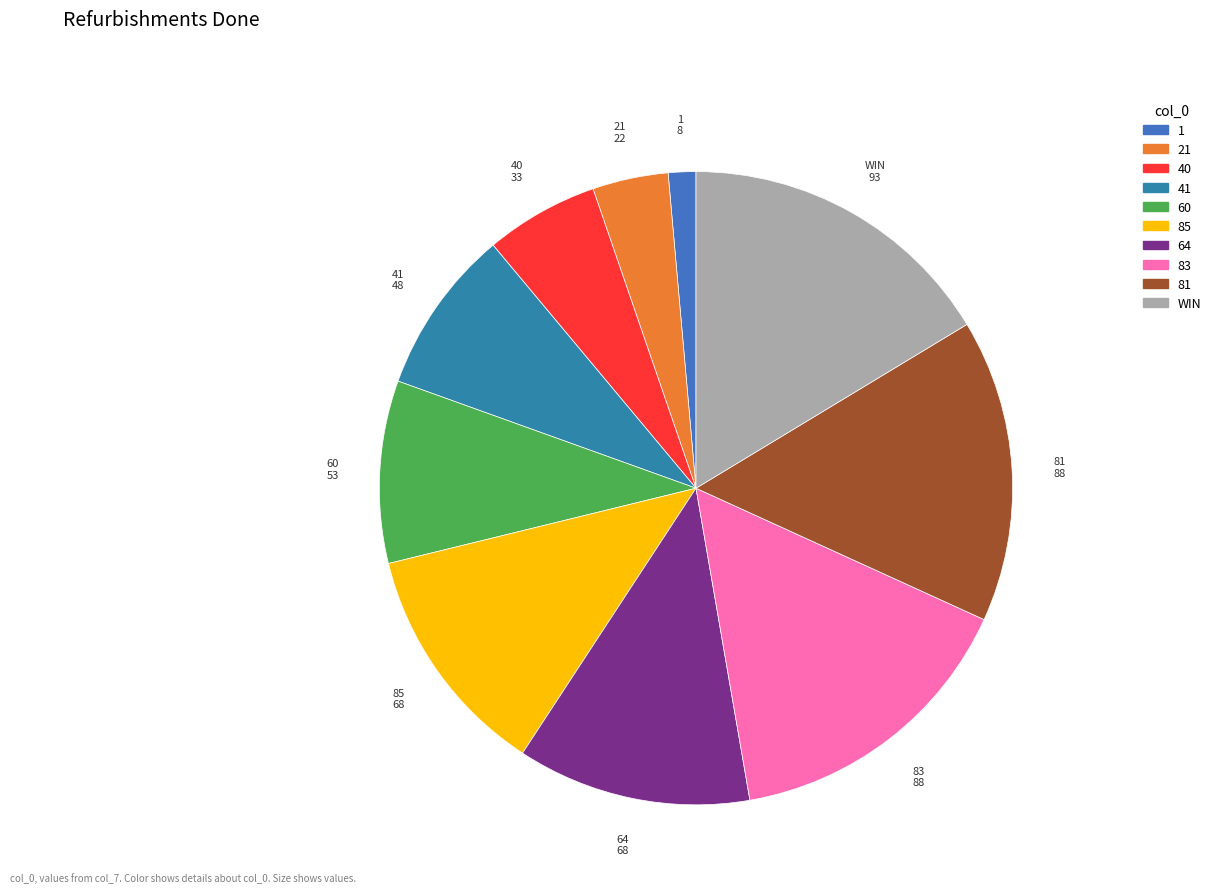

Is the sum of 1 and 40 greater than half?

No